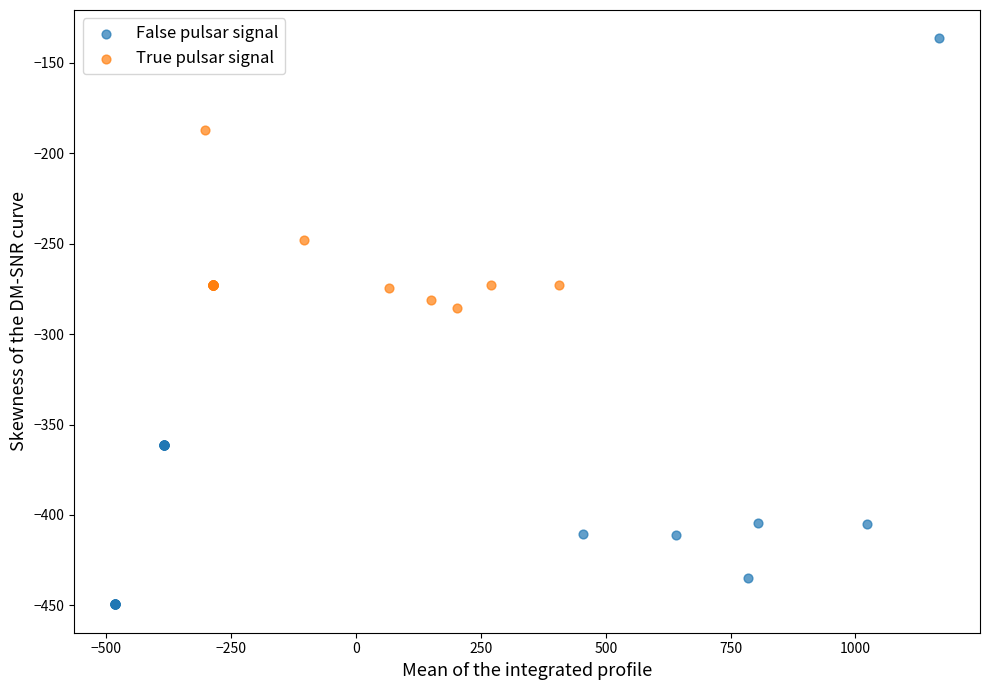

Which series has the largest Y range (max minus min)?

False pulsar signal